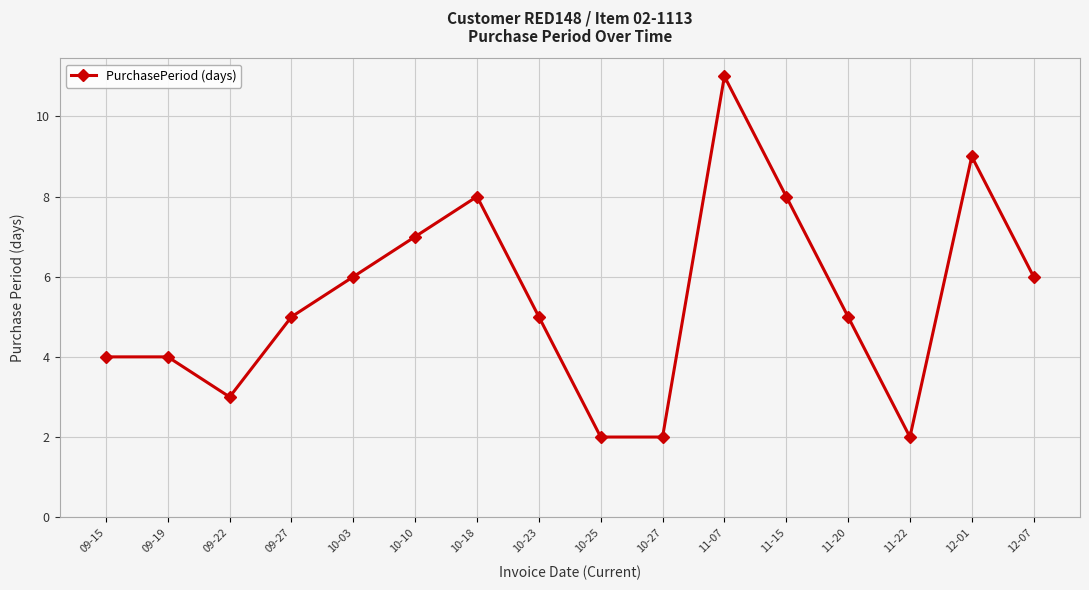

What is the greatest value displayed?

11